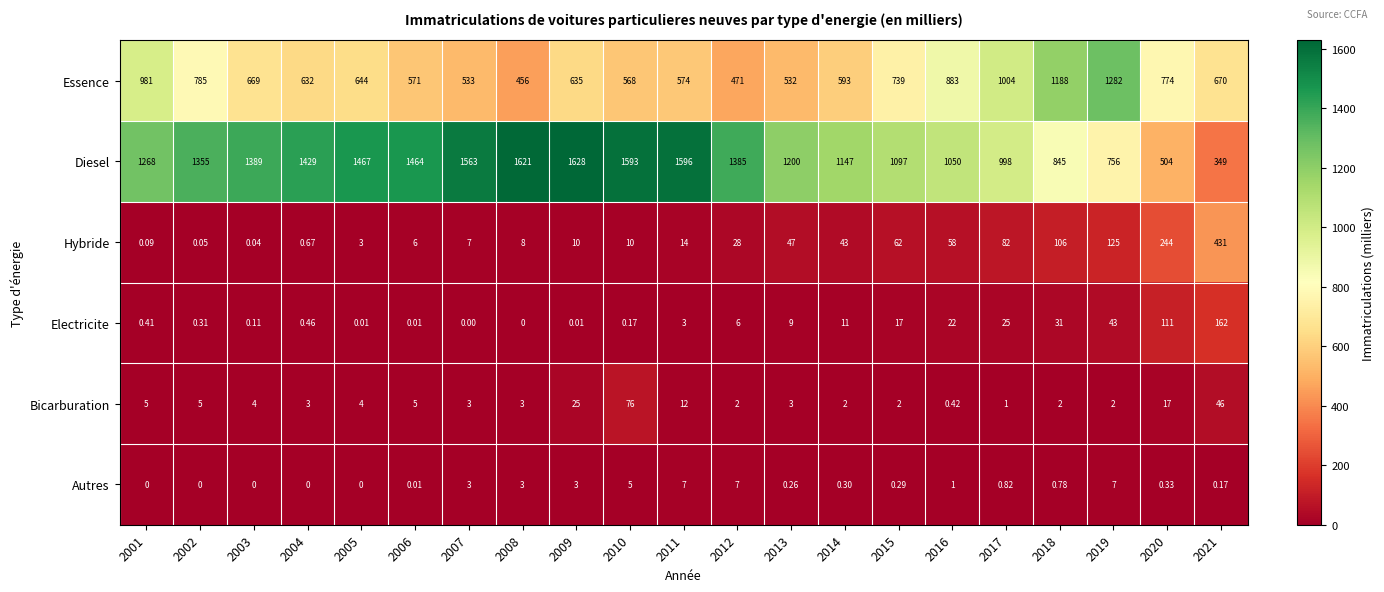

Count the number of categories in the chart.

21